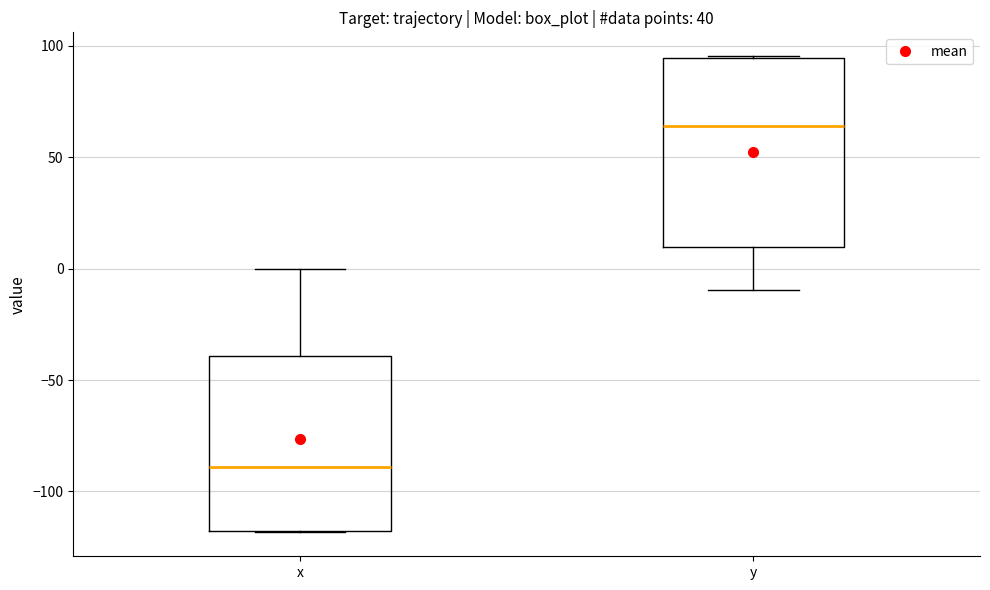

Reading left to right, transcribe this box plot: for each box, give where its median line is, the range the box spans, and where its two whiskers end, as read against the y-axis. The values are not printed on the chart, so give them approximately, as read against the axis.

x: median -90, box -120 to -40, whiskers -120 to 0
y: median 65, box 10 to 95, whiskers -10 to 95